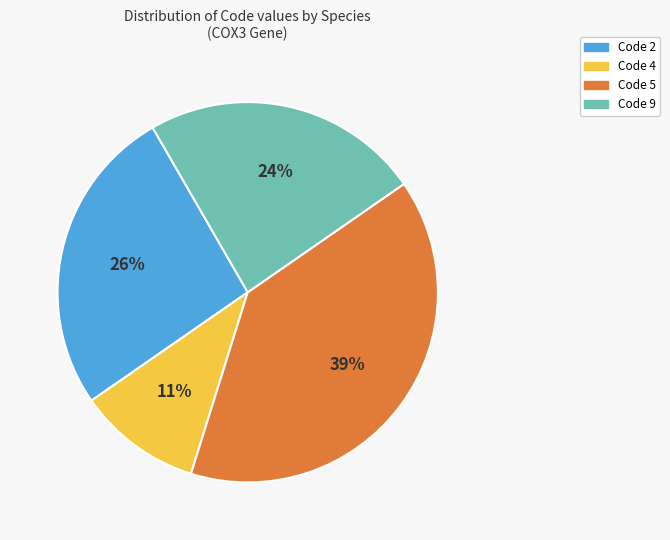

Does any single category account for the majority?

No